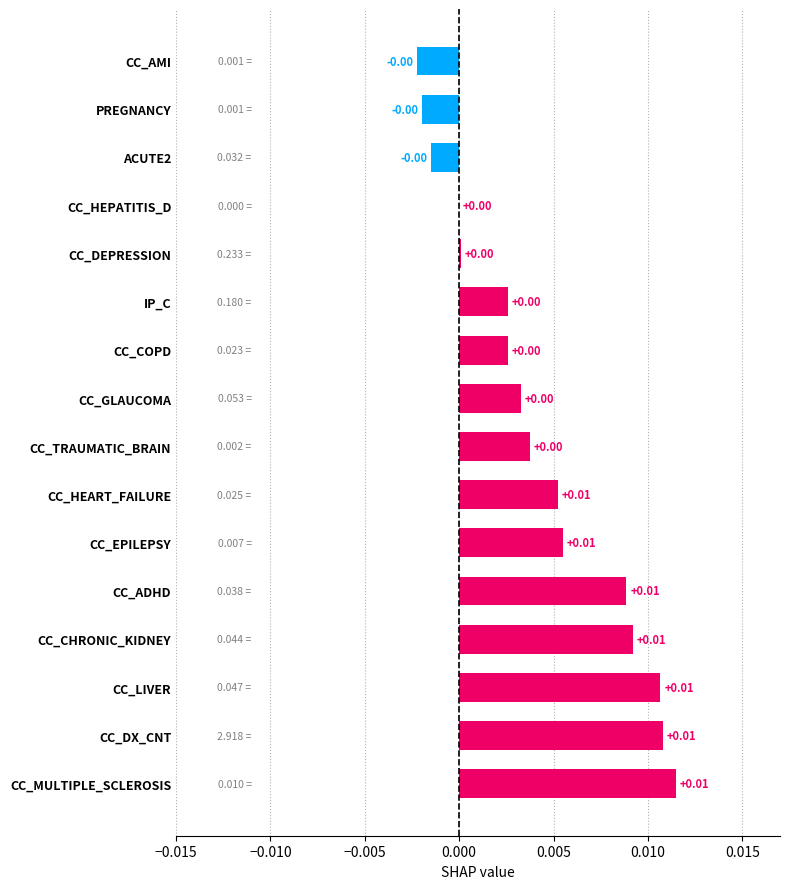

Are the bars horizontal?

Yes